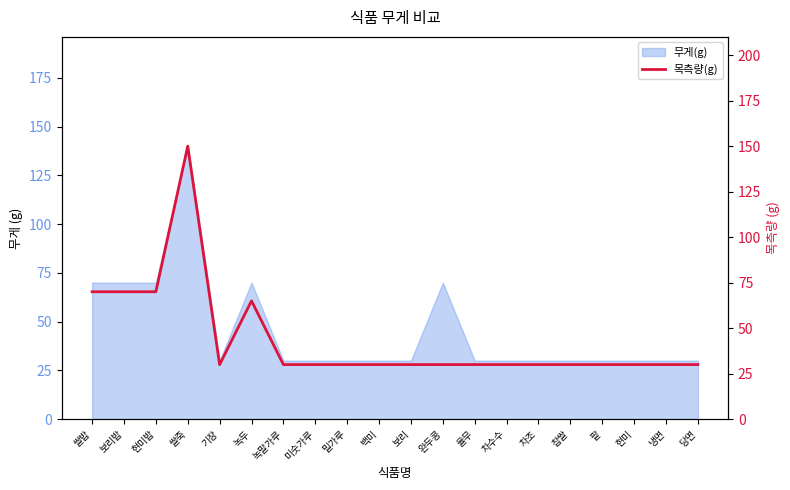

Reading right to left, transcribe all the data shown in this chart.

당면=30	냉면=30	현미=30	팥=30	찹쌀=30	차조=30	차수수=30	율무=30	완두콩=30	보리=30	백미=30	밀가루=30	미숫가루=30	녹말가루=30	녹두=65	기장=30	쌀죽=150	현미밥=70	보리밥=70	쌀밥=70